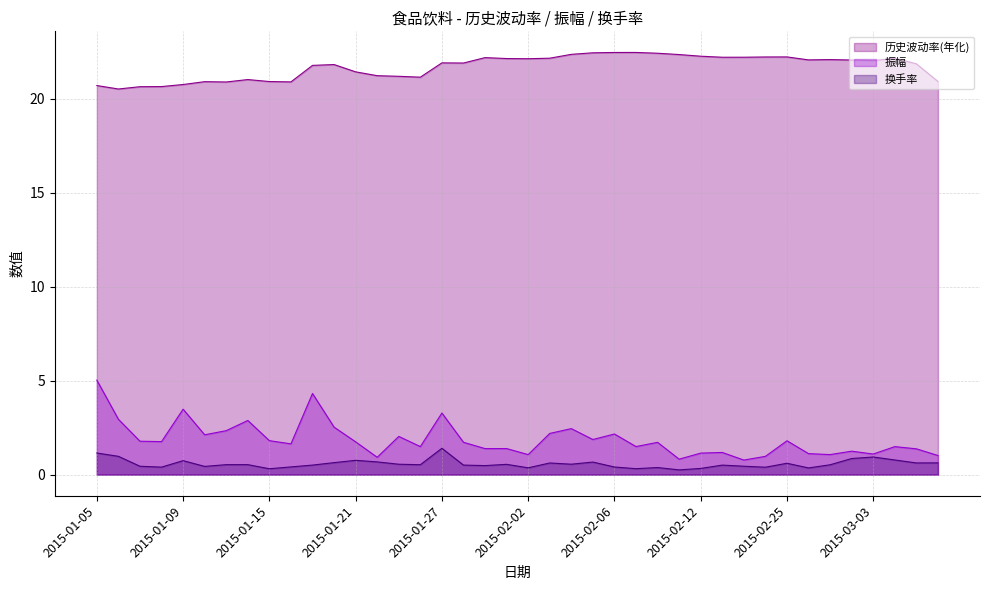

True or false: 振幅 and 换手率 intersect in this chart.

False